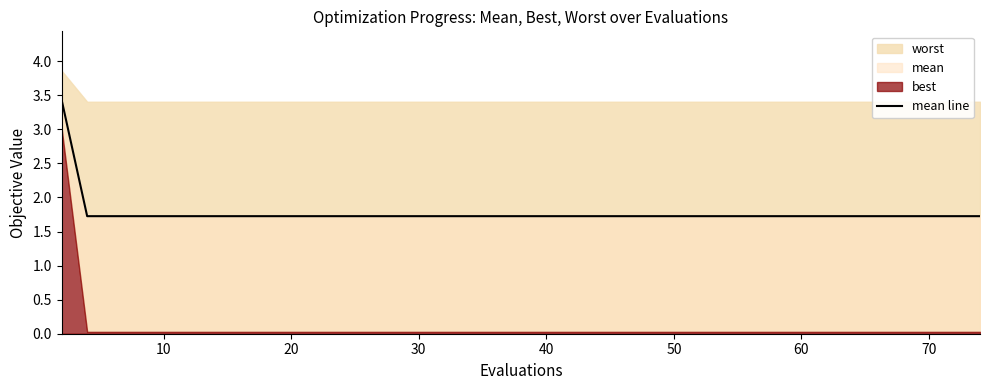

Count the values in the range 1 to 2.

39